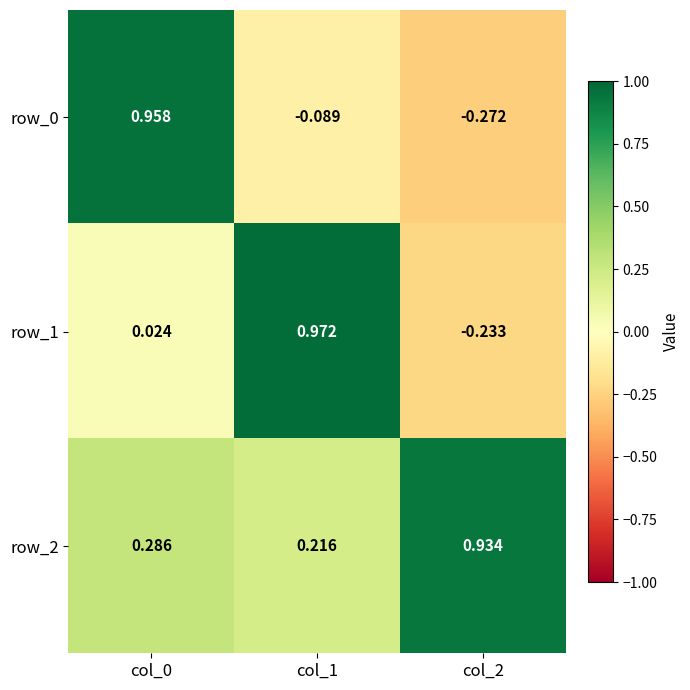

How many values in the row_0 series are below 0?

2